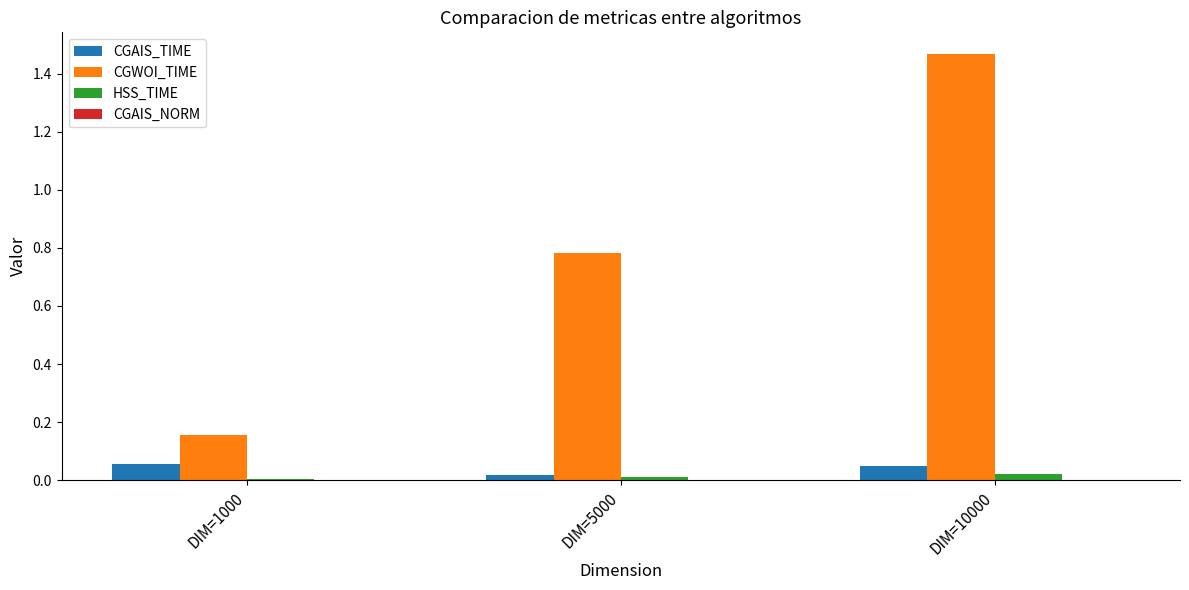

Is it true that CGAIS_TIME equals 0.0 at DIM=10000?

True